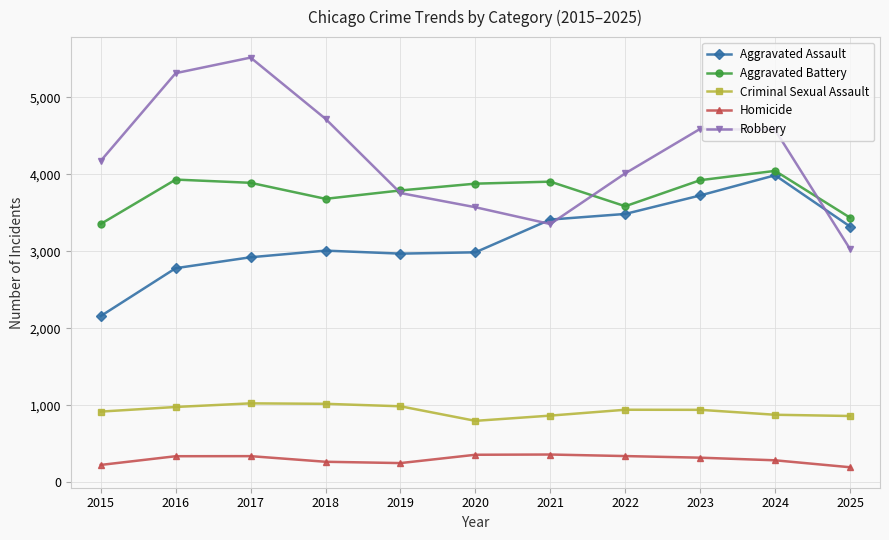

How many lines are shown in the chart?

5